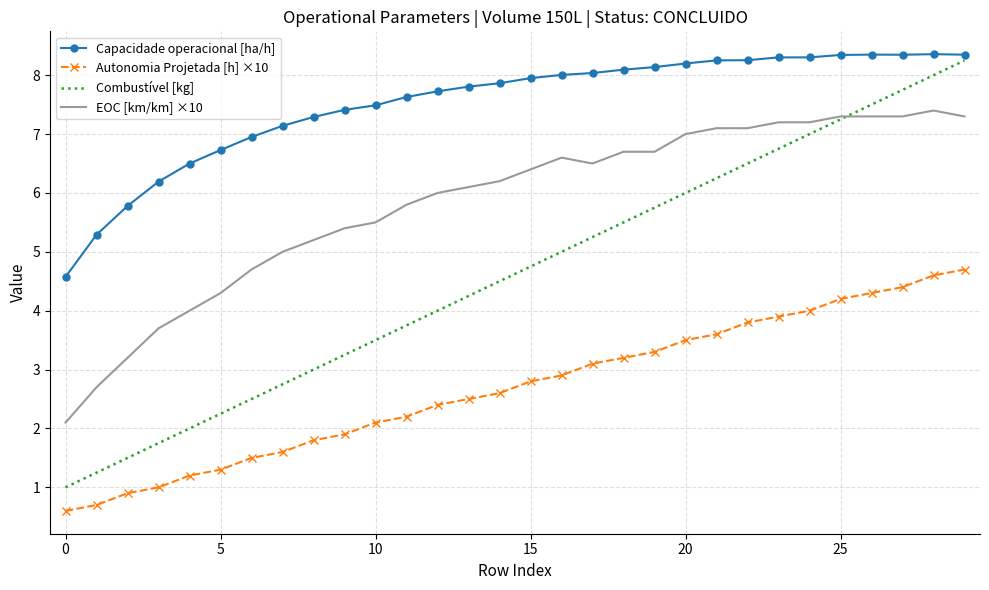

True or false: EOC [km/km] ×10 and Autonomia Projetada [h] ×10 cross at least once.

False